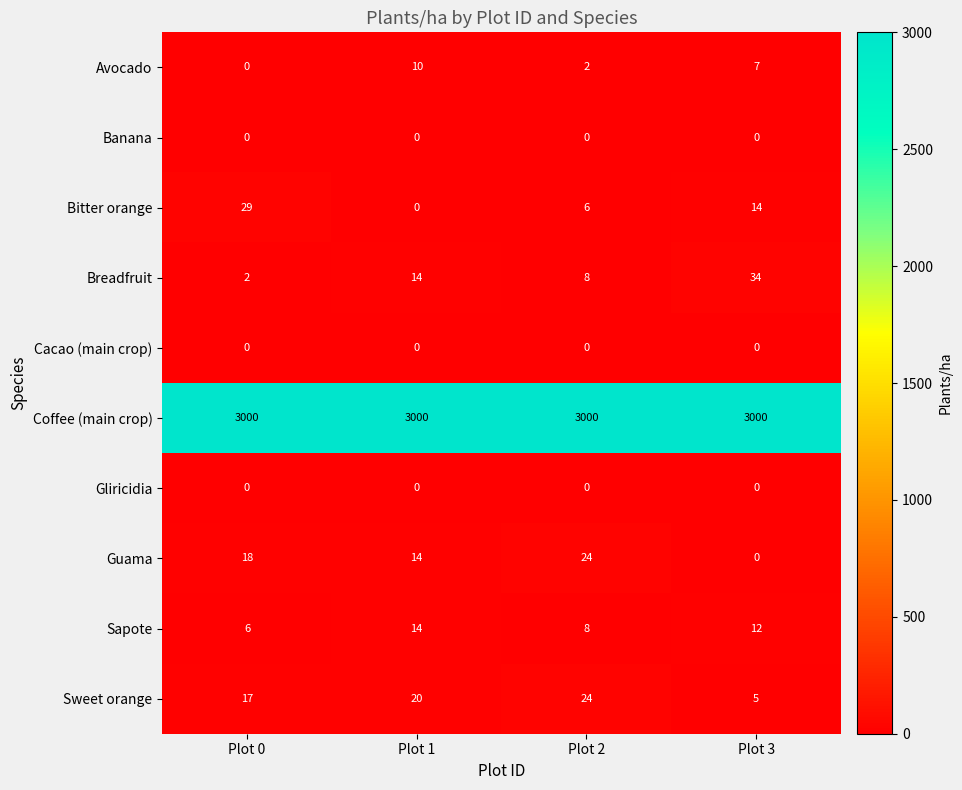

Which series changed the most between Plot 0 and Plot 2?

Bitter orange